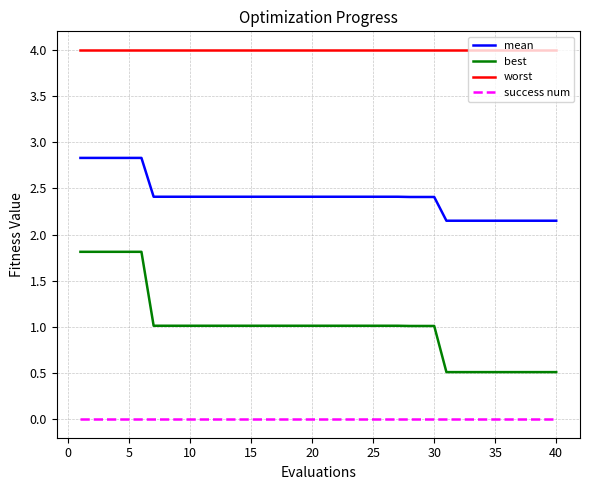

Rank the series by their average value, from highest to lowest.

worst, mean, best, success num